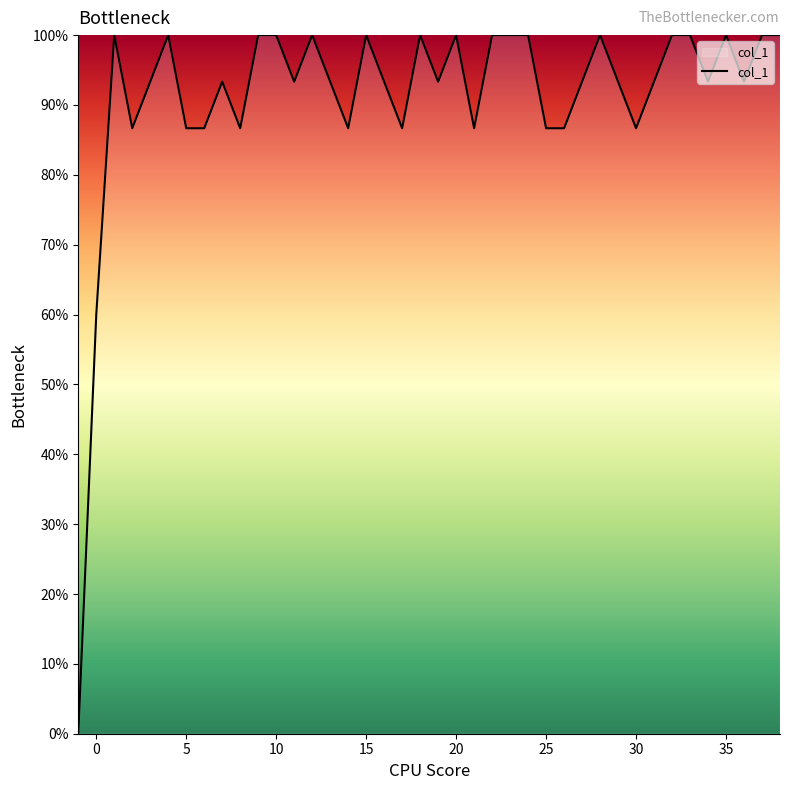

True or false: there are more than 0 points higher than both neighbors.

True